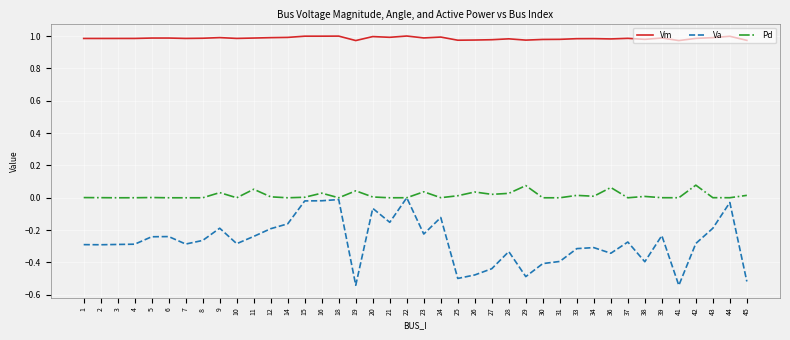

Is the value of Vm at 4 greater than the value of Pd at 29?

Yes